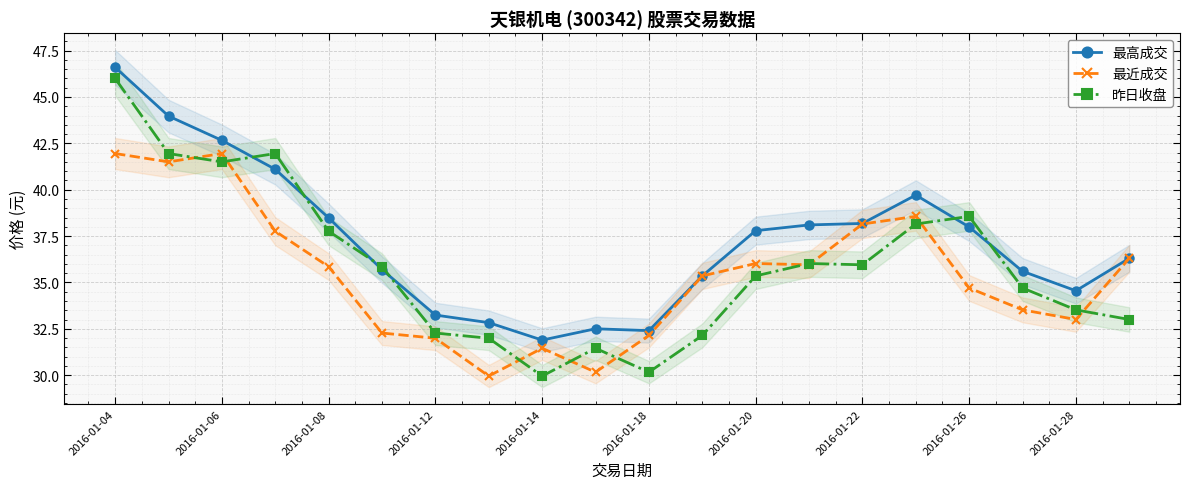

Count the number of categories in the chart.

20